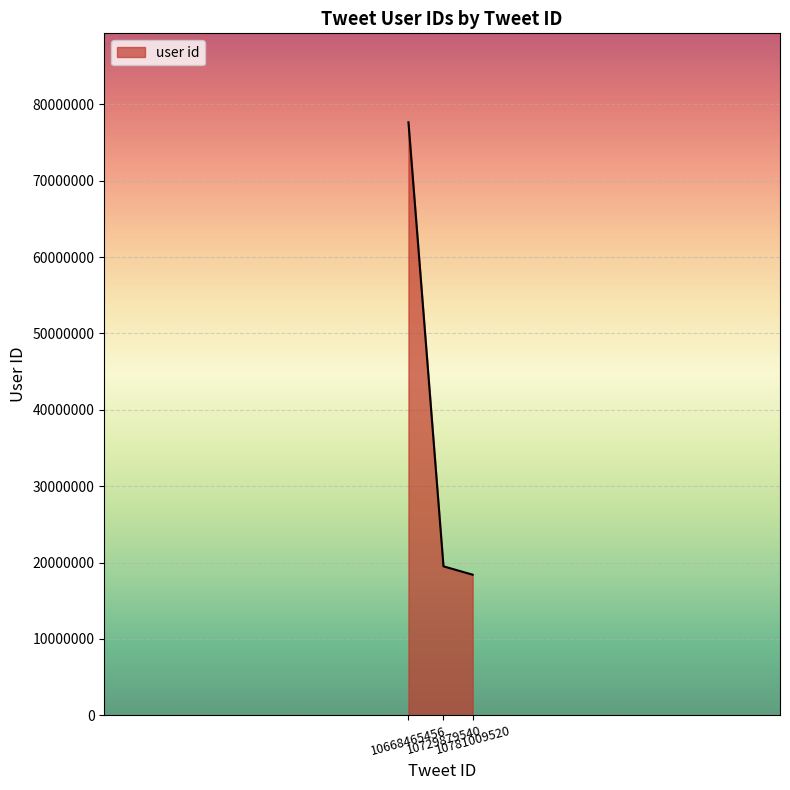

Rank the categories by value from highest to lowest.

10668465456, 10729879540, 10781009520